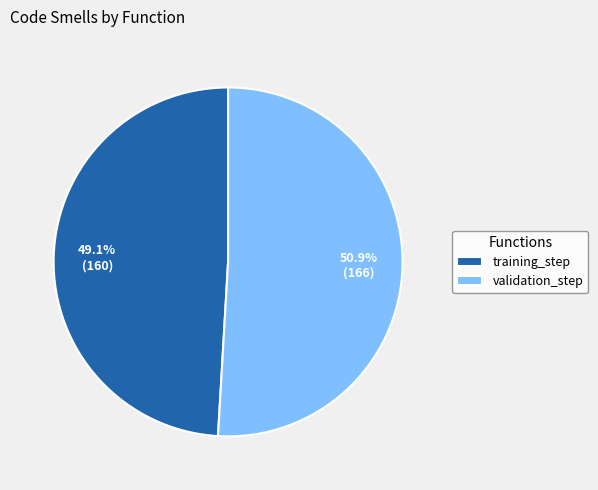

Combined, do training_step and validation_step account for over 50%?

Yes